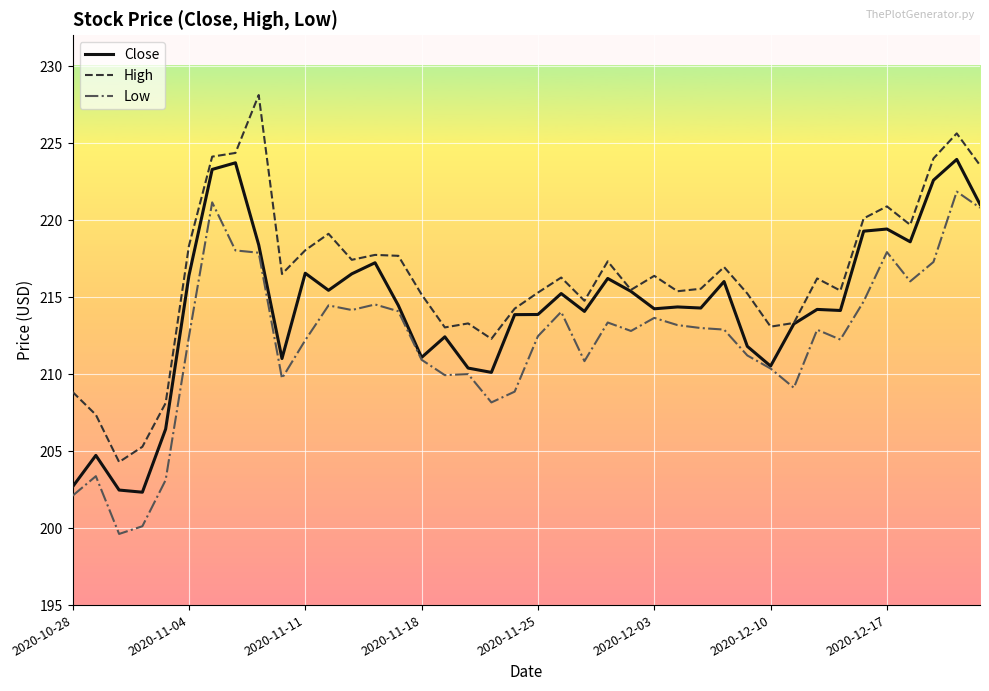

What are all the series names shown in the legend?

Close, High, Low